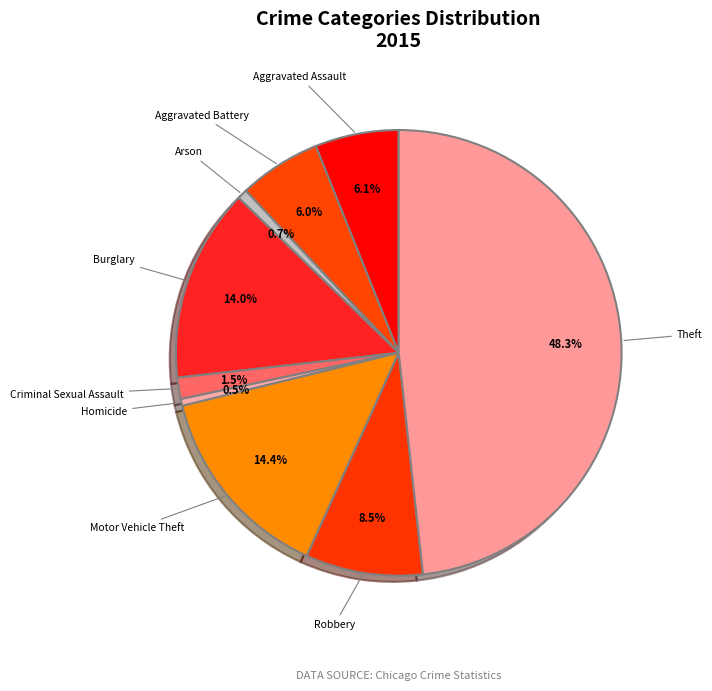

Count the number of slices in the pie.

9